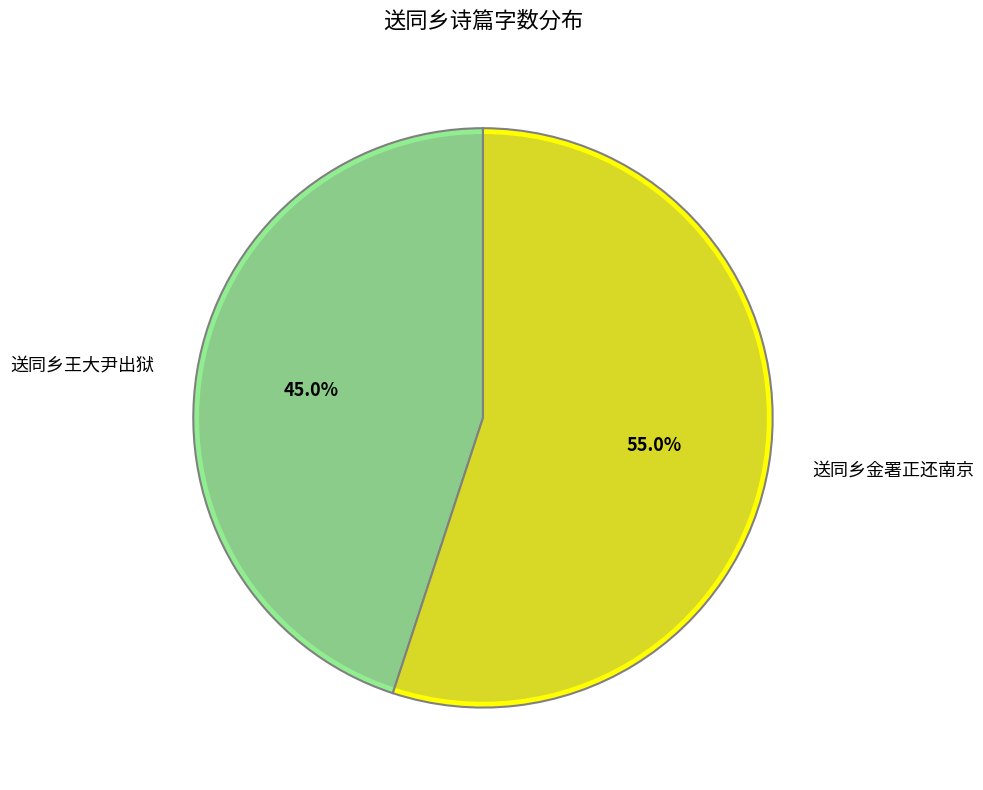

The 送同乡金署正还南京 slice represents 55% of the pie. True or false?

True